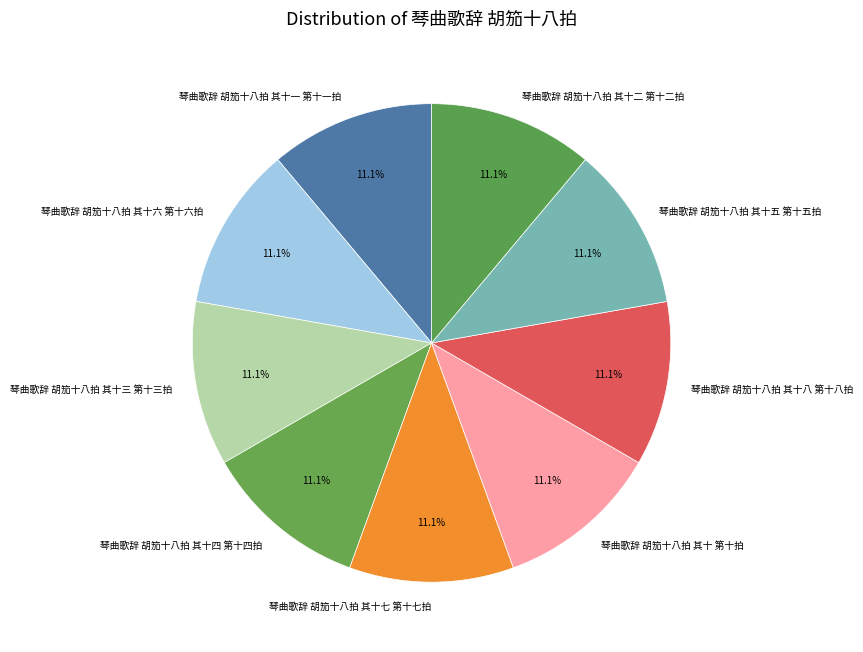

Approximately how many times larger is the value at 琴曲歌辞 胡笳十八拍 其十六 第十六拍 compared to 琴曲歌辞 胡笳十八拍 其十 第十拍?

1.0